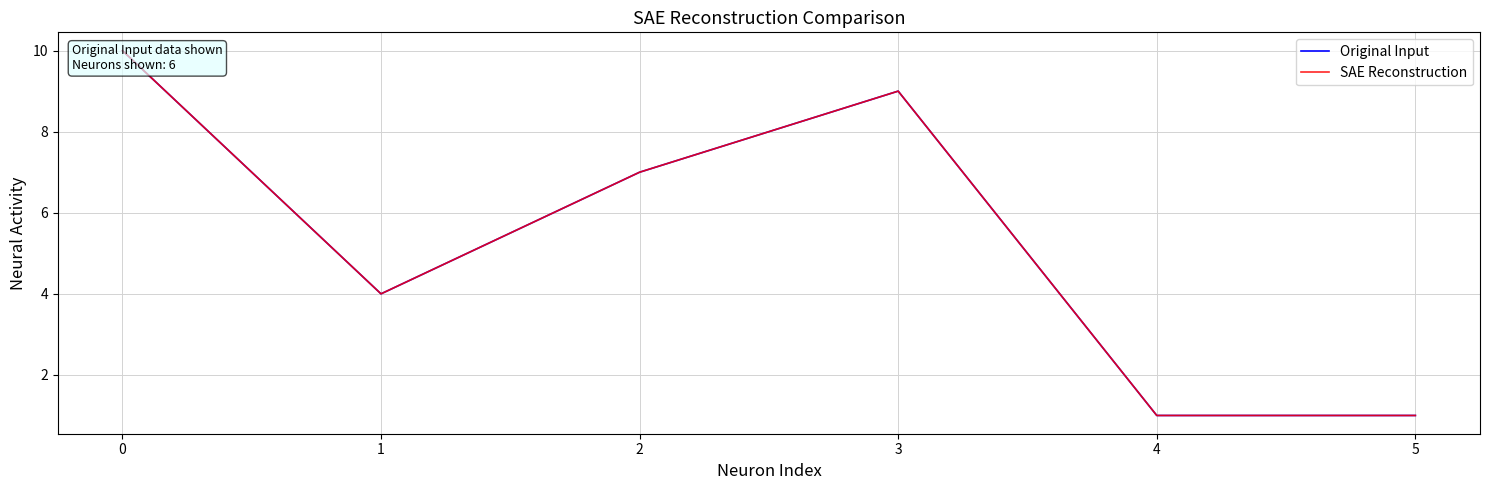

How many categories are shown in the chart?

6